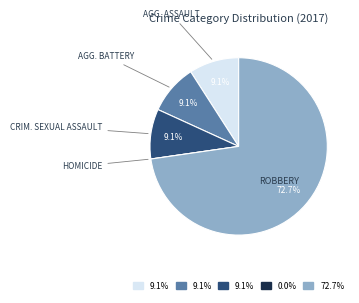

Is there any slice that represents more than half of the pie?

Yes